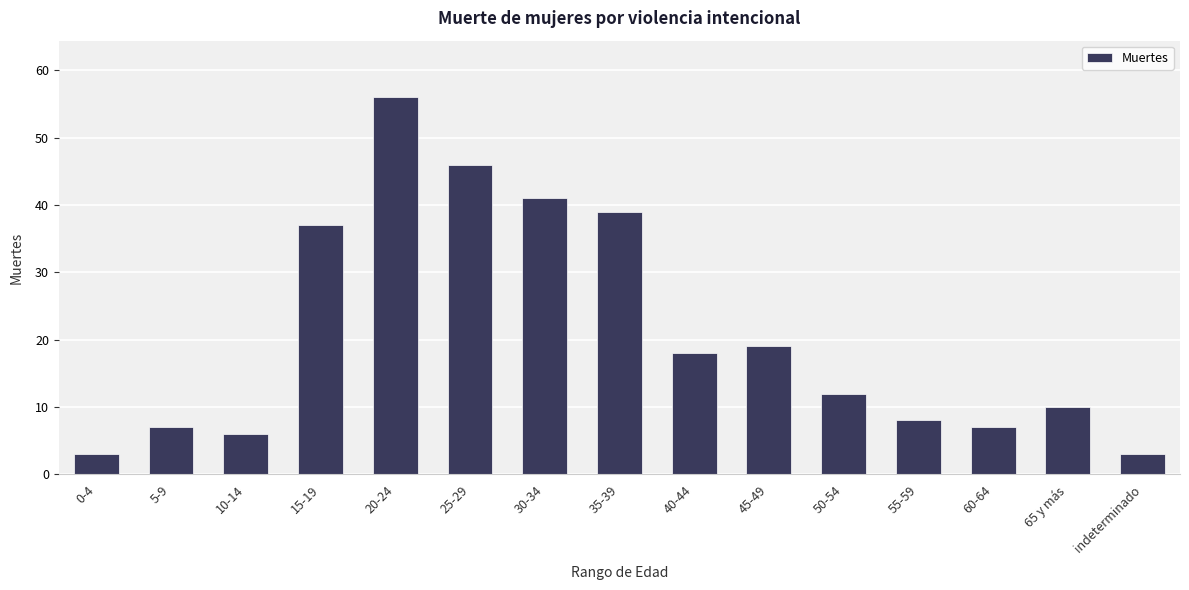

What is the ratio of the value at 35-39 to the value at 10-14?

6.5